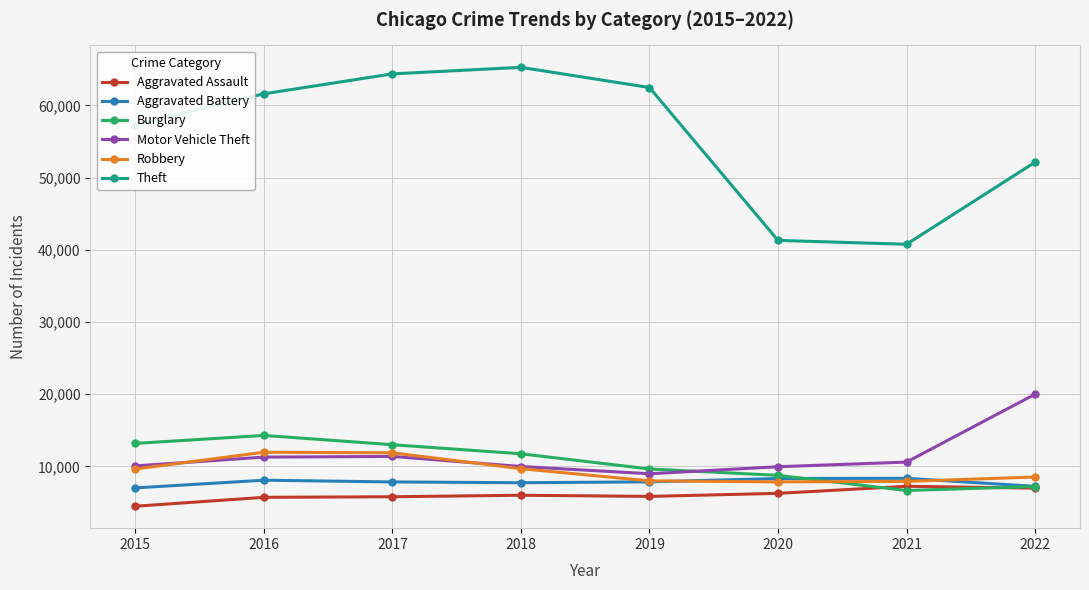

List the labels in order of Theft value, smallest first.

2021, 2020, 2022, 2015, 2016, 2019, 2017, 2018